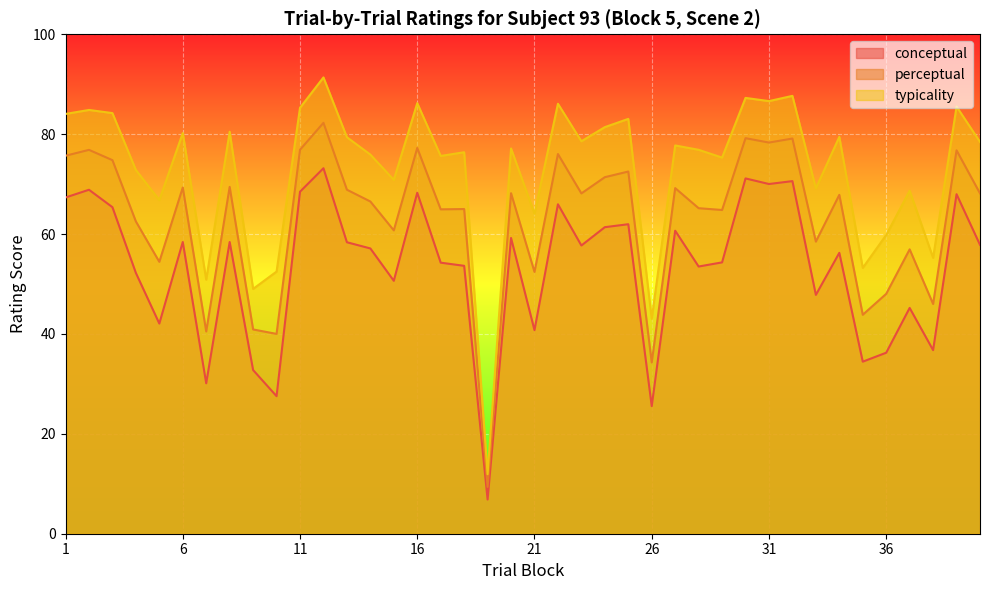

How many lines are shown in the chart?

3